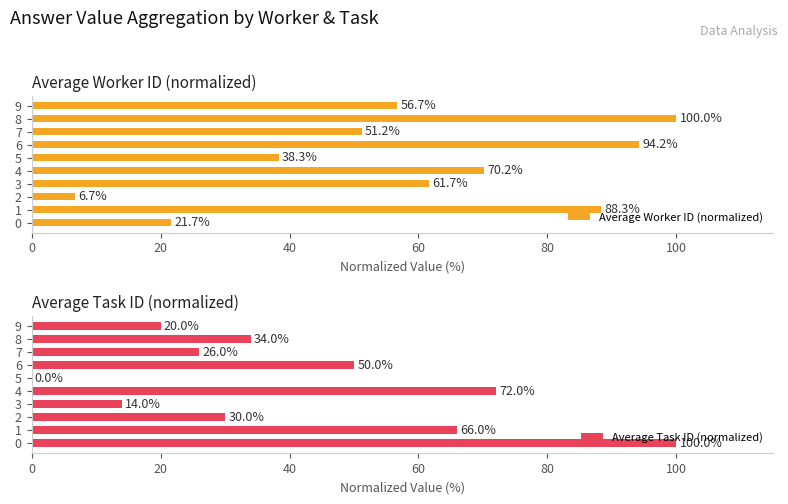

True or false: Average Worker ID (normalized) has a value of 56.7 at 9.

True